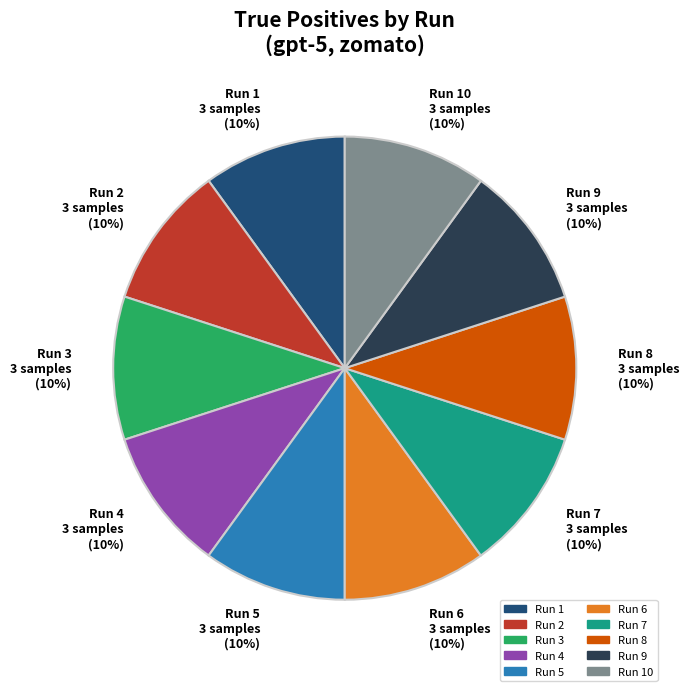

How many slices are in this pie chart?

10